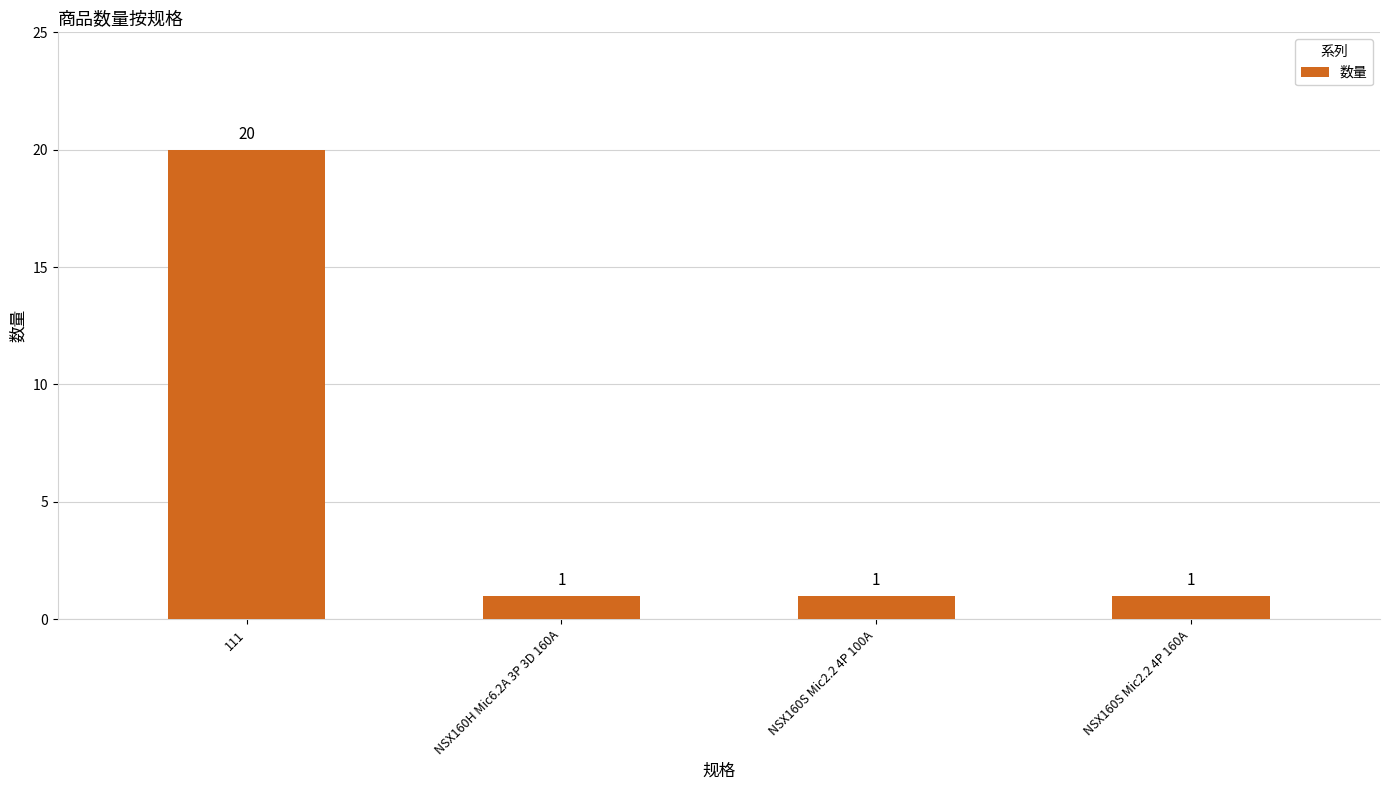

Reading left to right, extract all data points from this chart.

111=20	NSX160H Mic6.2A 3P 3D 160A=1	NSX160S Mic2.2 4P 100A=1	NSX160S Mic2.2 4P 160A=1